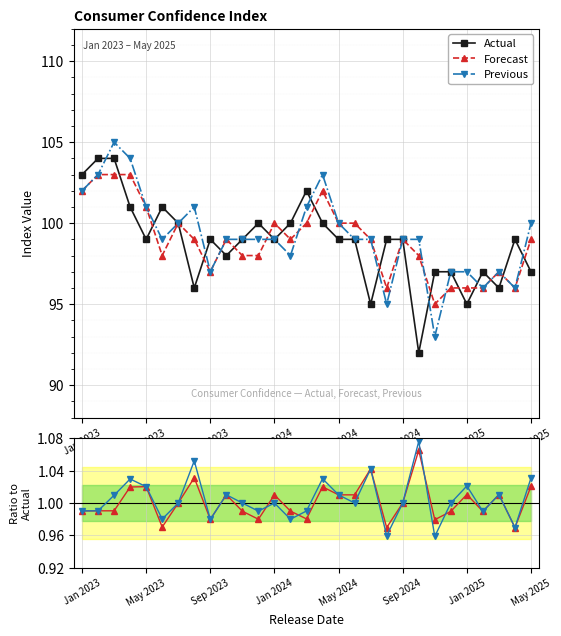

In Previous/Actual, how many points are lower than both neighbors (excluding endpoints)?

9